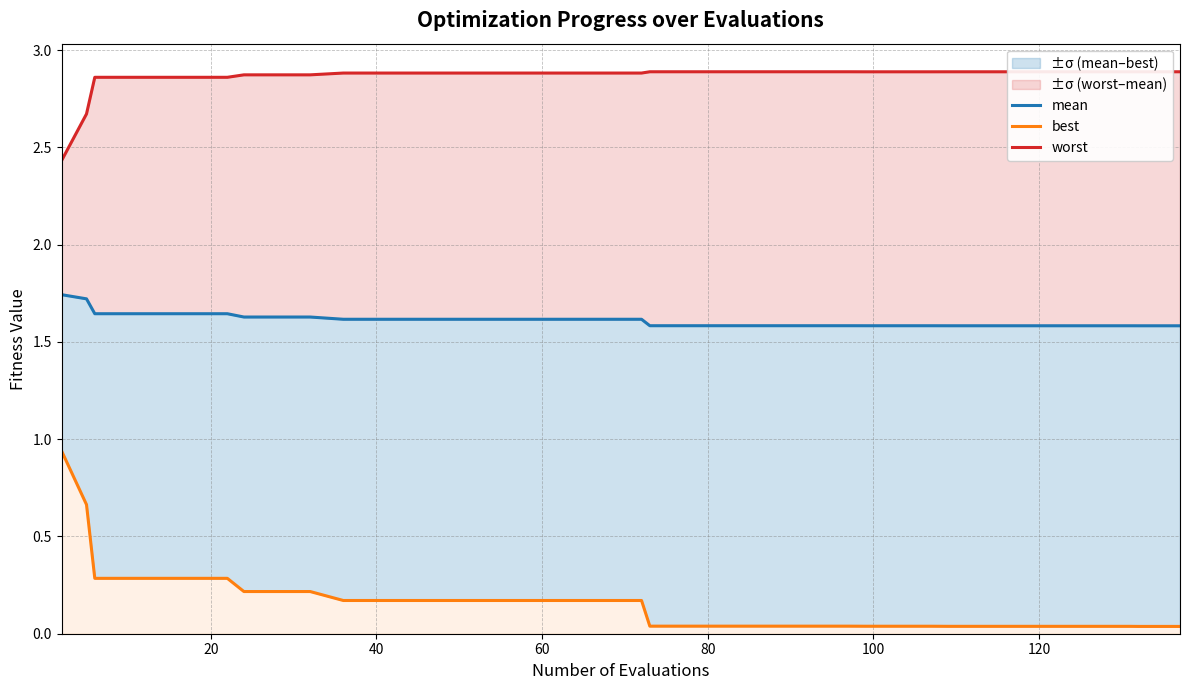

True or false: mean and worst intersect in this chart.

False